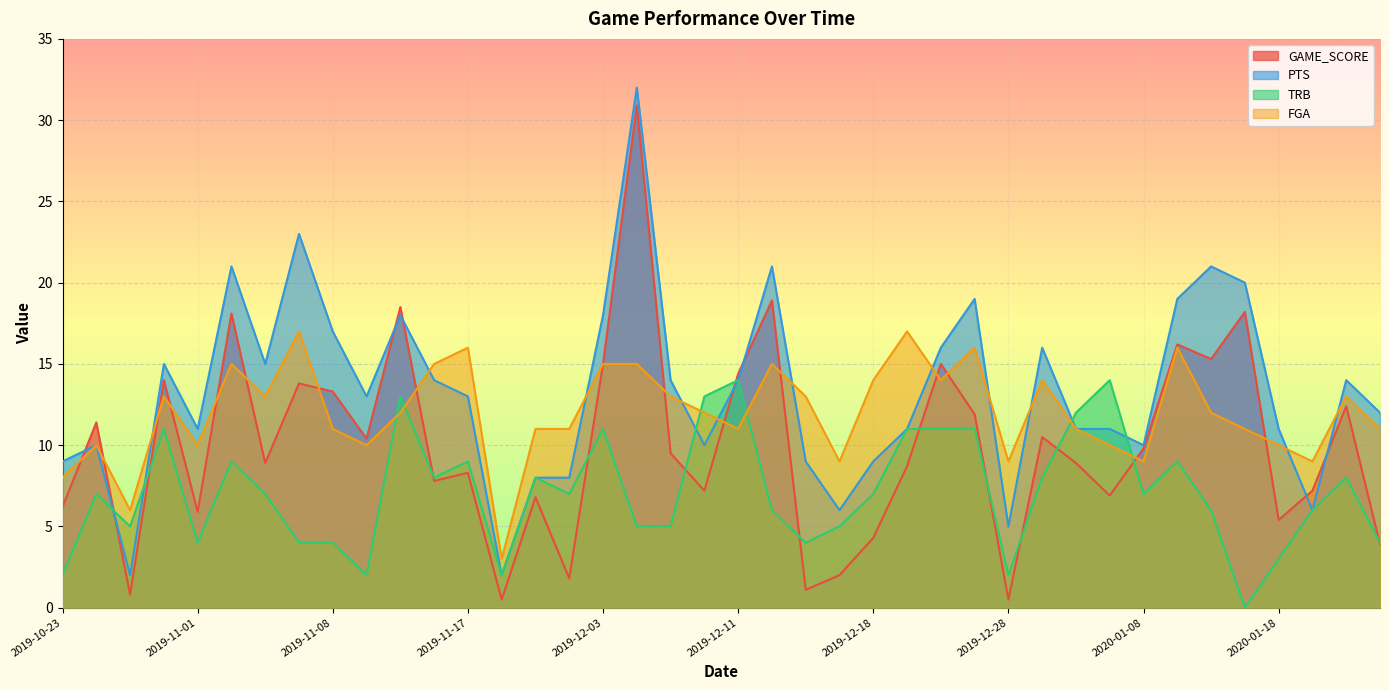

What is the difference between the maximum and minimum values in the PTS series?

30.0